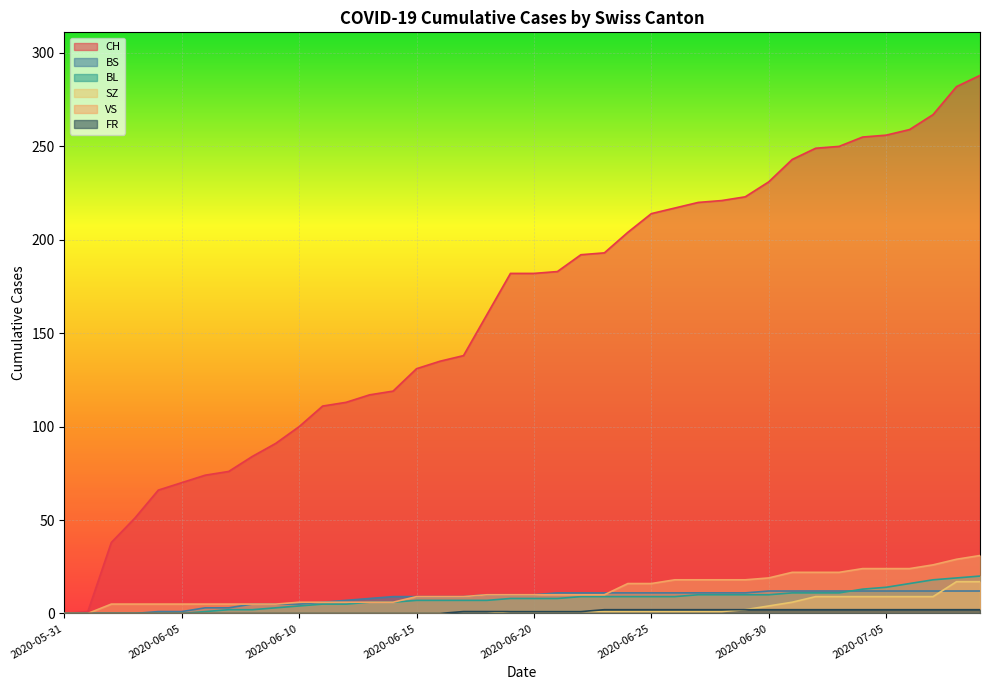

How many lines are shown in the chart?

6